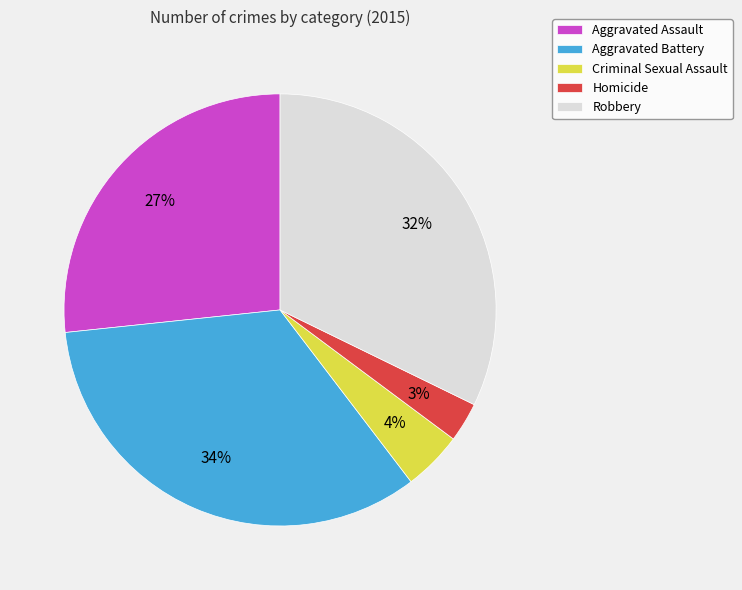

Is Robbery the majority of the pie?

No